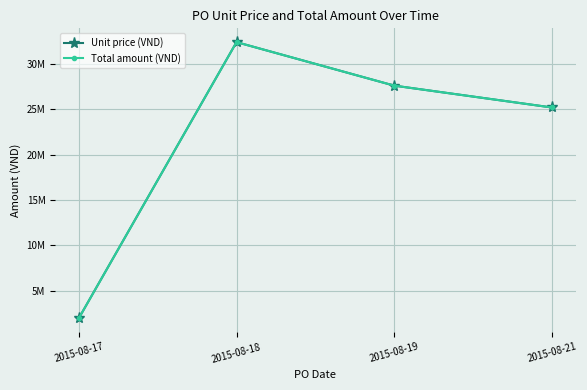

Does the chart have visible grid lines?

Yes